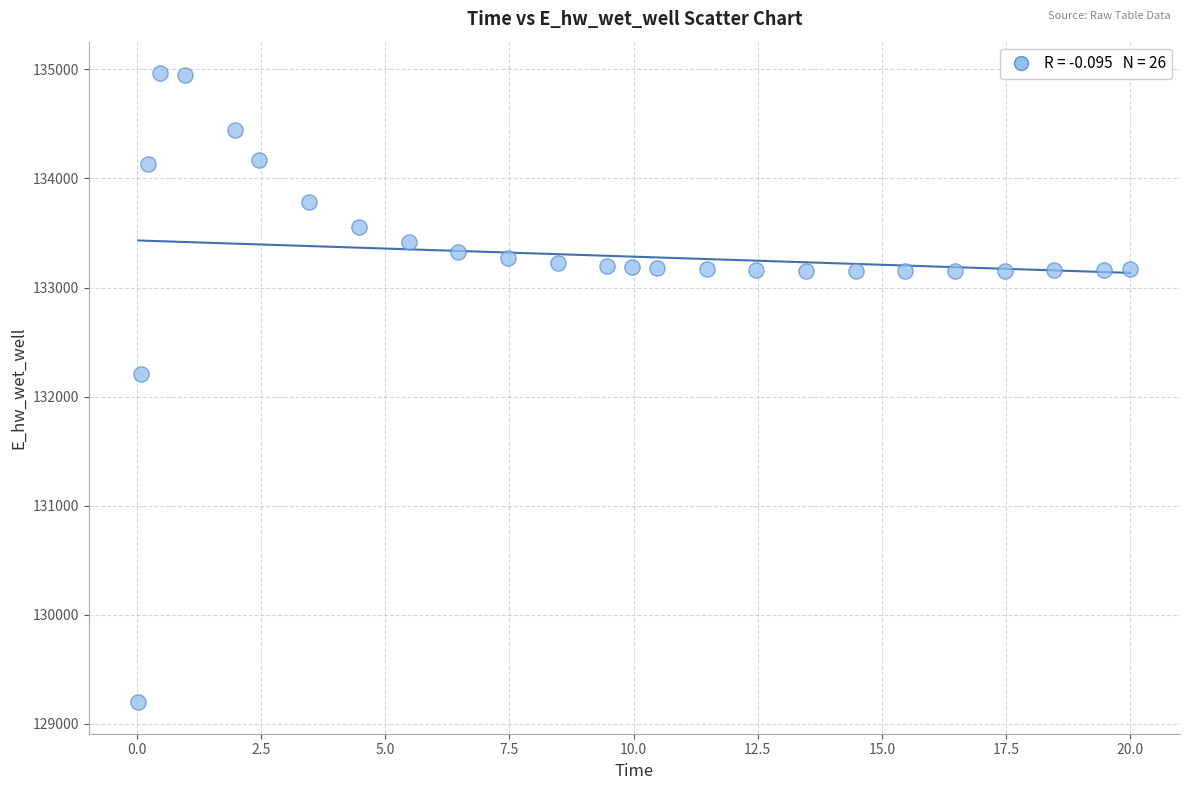

What is the range of X values (max minus min)?

20.0